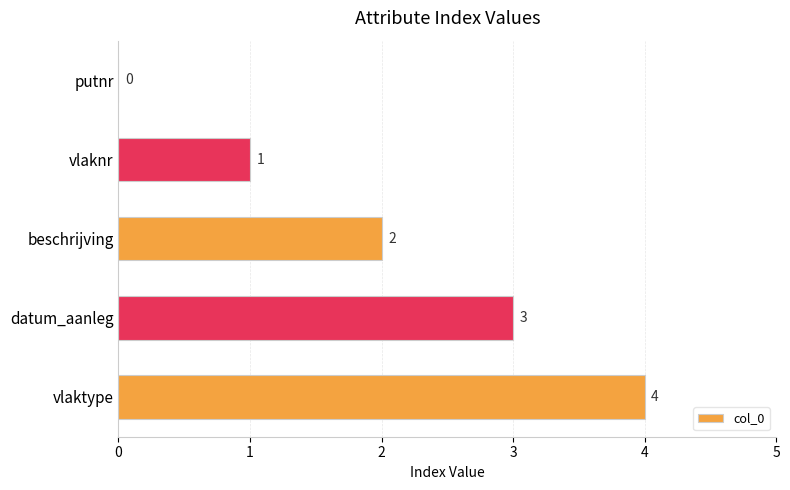

At which label is the value closest to 2?

beschrijving